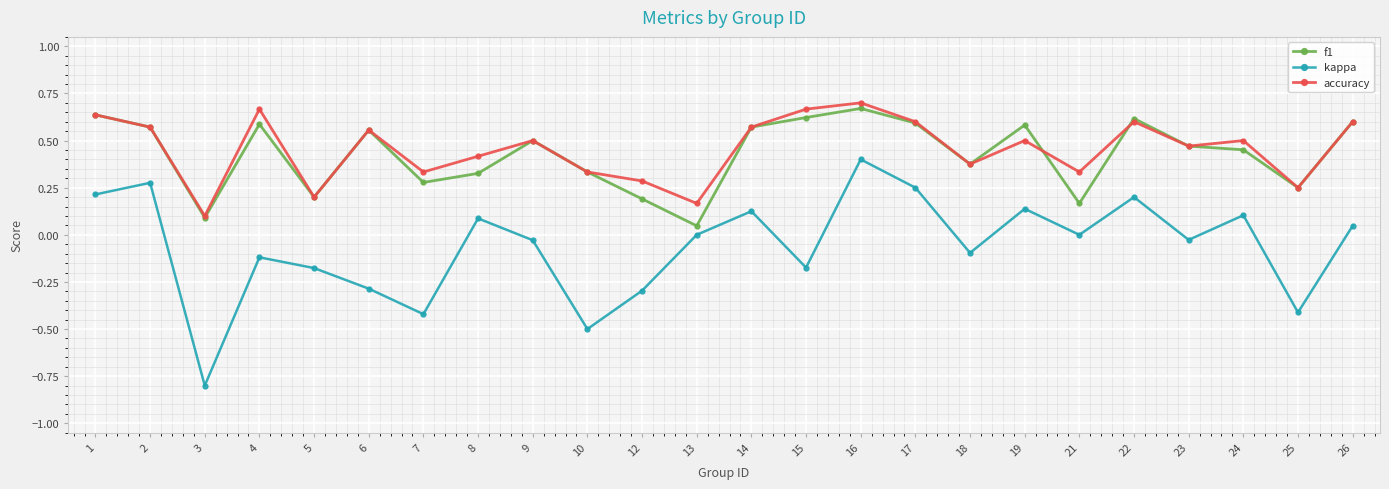

What is the value of the kappa point at the 6th from the left?

-0.3